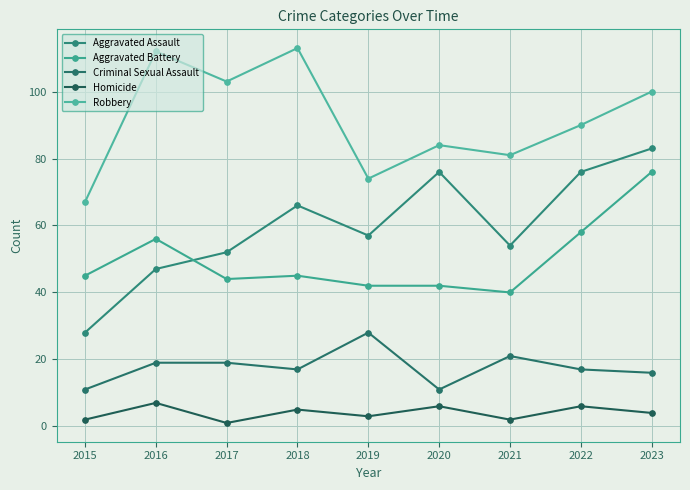

How many data points does each series have?

9